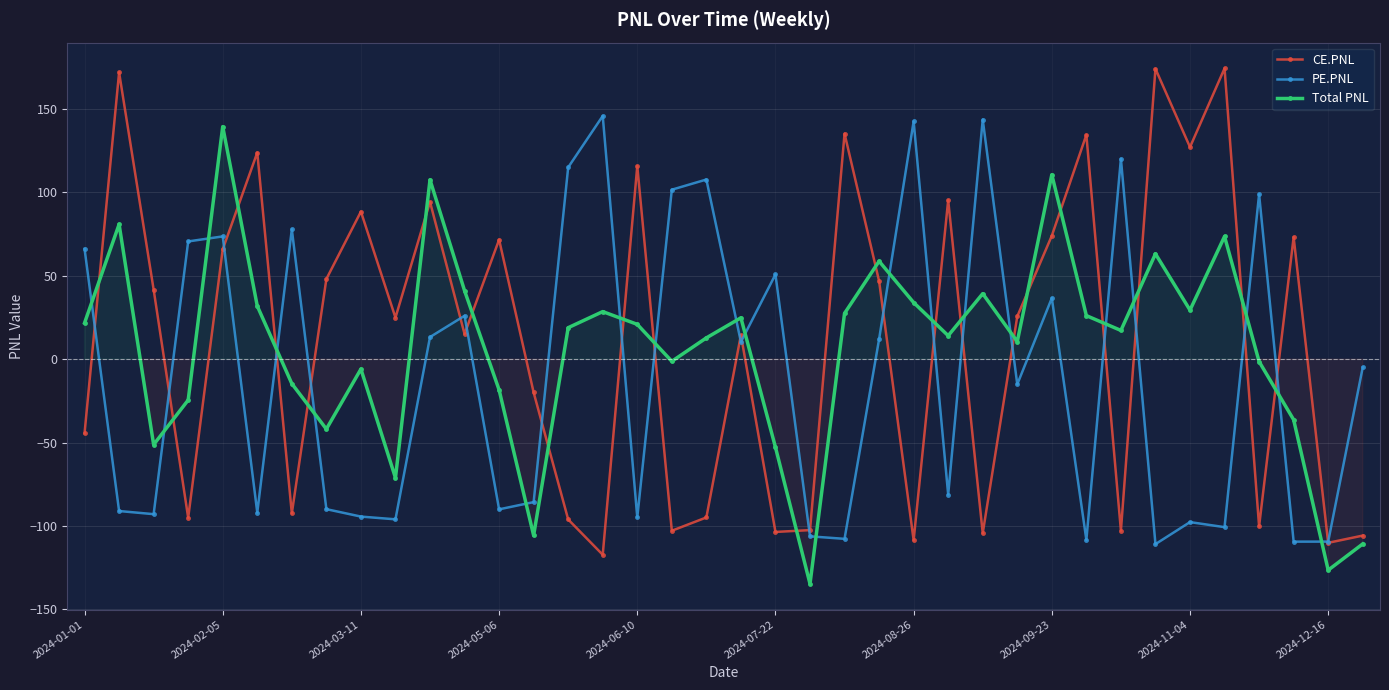

What are all the series names shown in the legend?

CE.PNL, PE.PNL, Total PNL